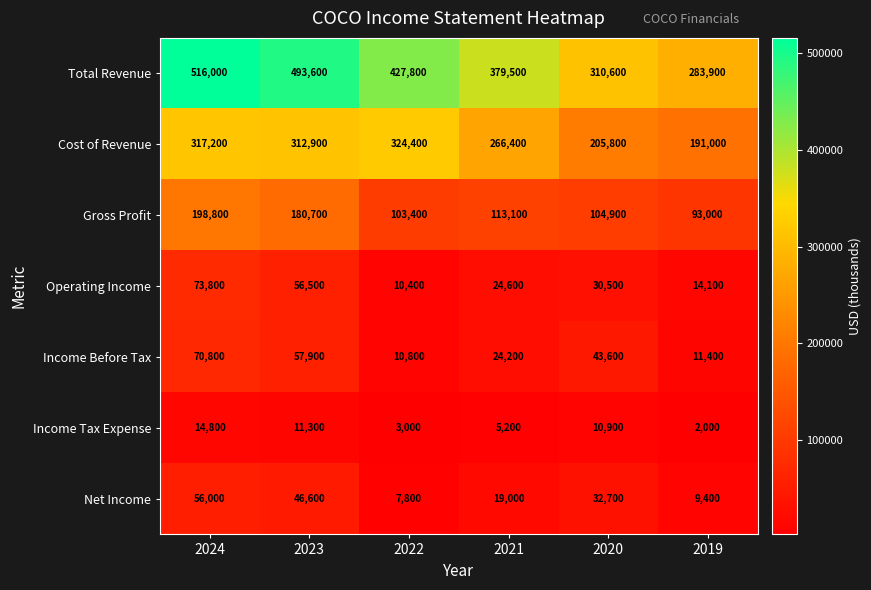

At how many categories does at least one series exceed 69659?

6